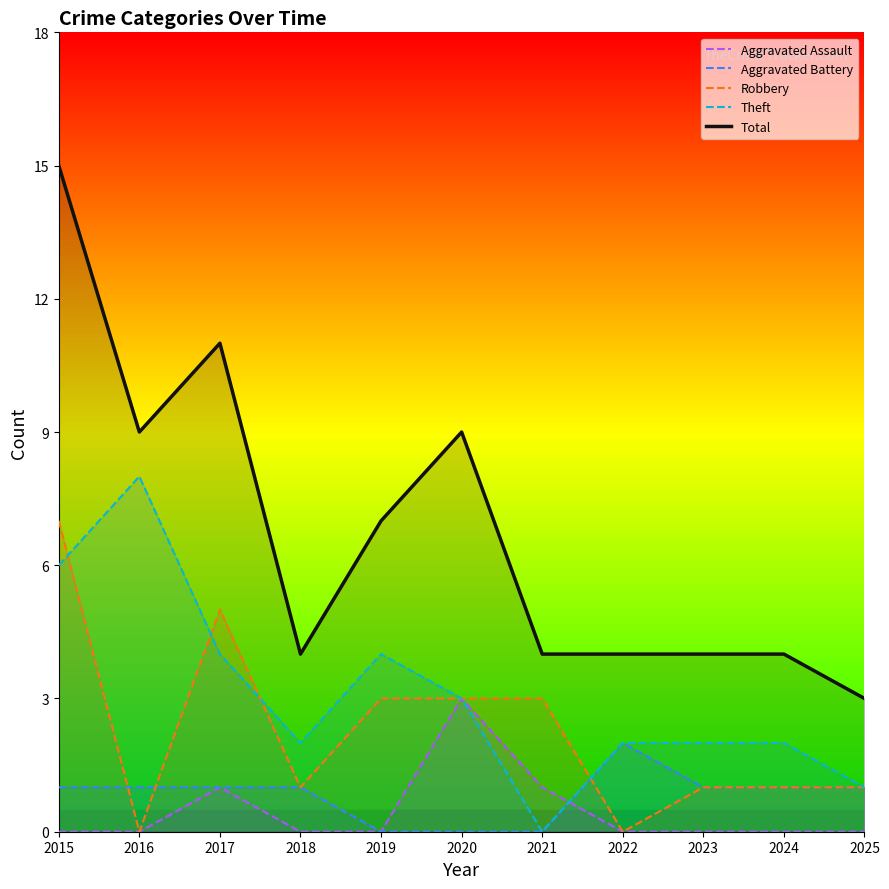

Reading right to left, transcribe all the data shown in this chart.

Aggravated Assault: 2025=0	2024=0	2023=0	2022=0	2021=1	2020=3	2019=0	2018=0	2017=1	2016=0	2015=0
Aggravated Battery: 2025=1	2024=1	2023=1	2022=2	2021=0	2020=0	2019=0	2018=1	2017=1	2016=1	2015=1
Robbery: 2025=1	2024=1	2023=1	2022=0	2021=3	2020=3	2019=3	2018=1	2017=5	2016=0	2015=7
Theft: 2025=1	2024=2	2023=2	2022=2	2021=0	2020=3	2019=4	2018=2	2017=4	2016=8	2015=6
Total: 2025=3	2024=4	2023=4	2022=4	2021=4	2020=9	2019=7	2018=4	2017=11	2016=9	2015=15